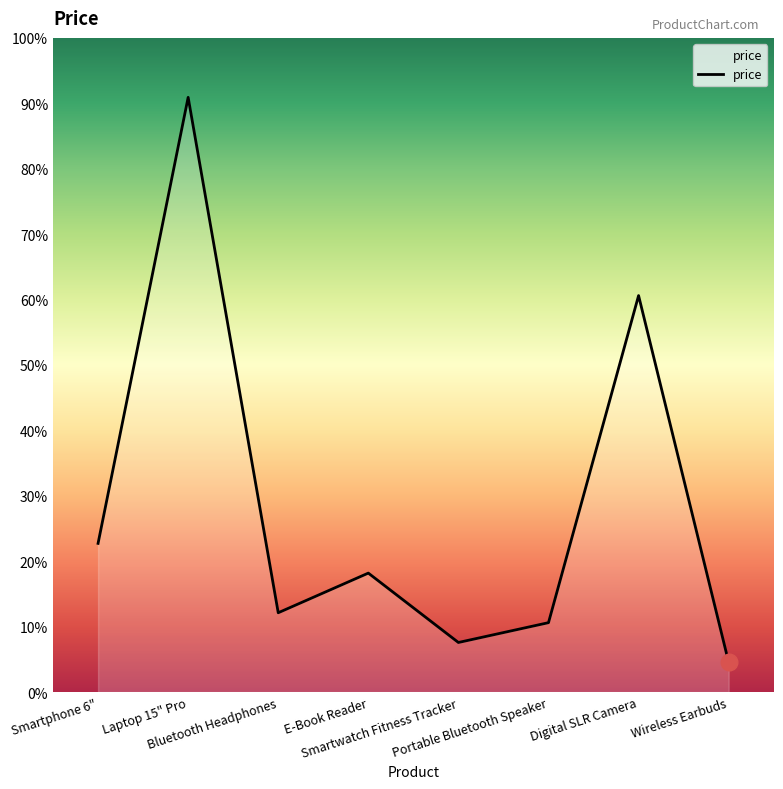

Does the chart display data point markers on the line(s)?

No